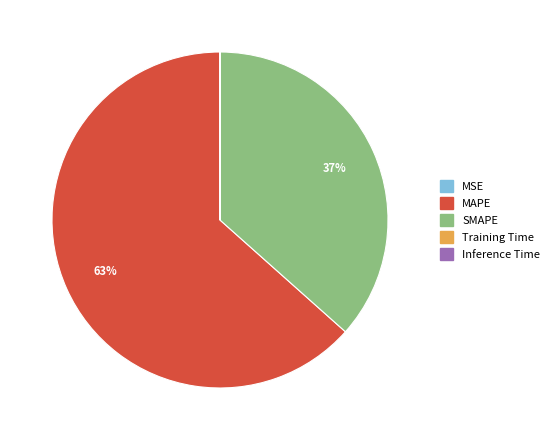

True or false: MAPE accounts for 72% of the total.

False